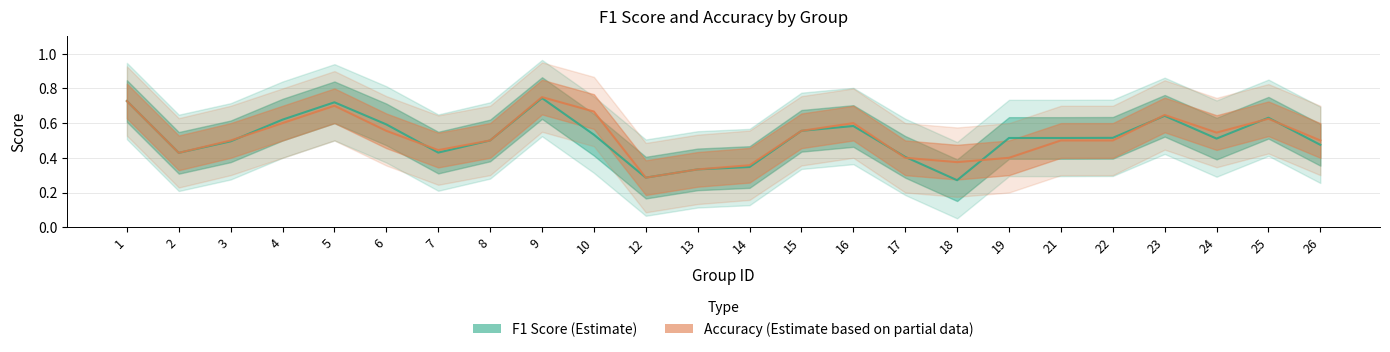

Between which two adjacent categories do F1 Score (Estimate) and Accuracy (Estimate based on partial data) first intersect?

3 and 4